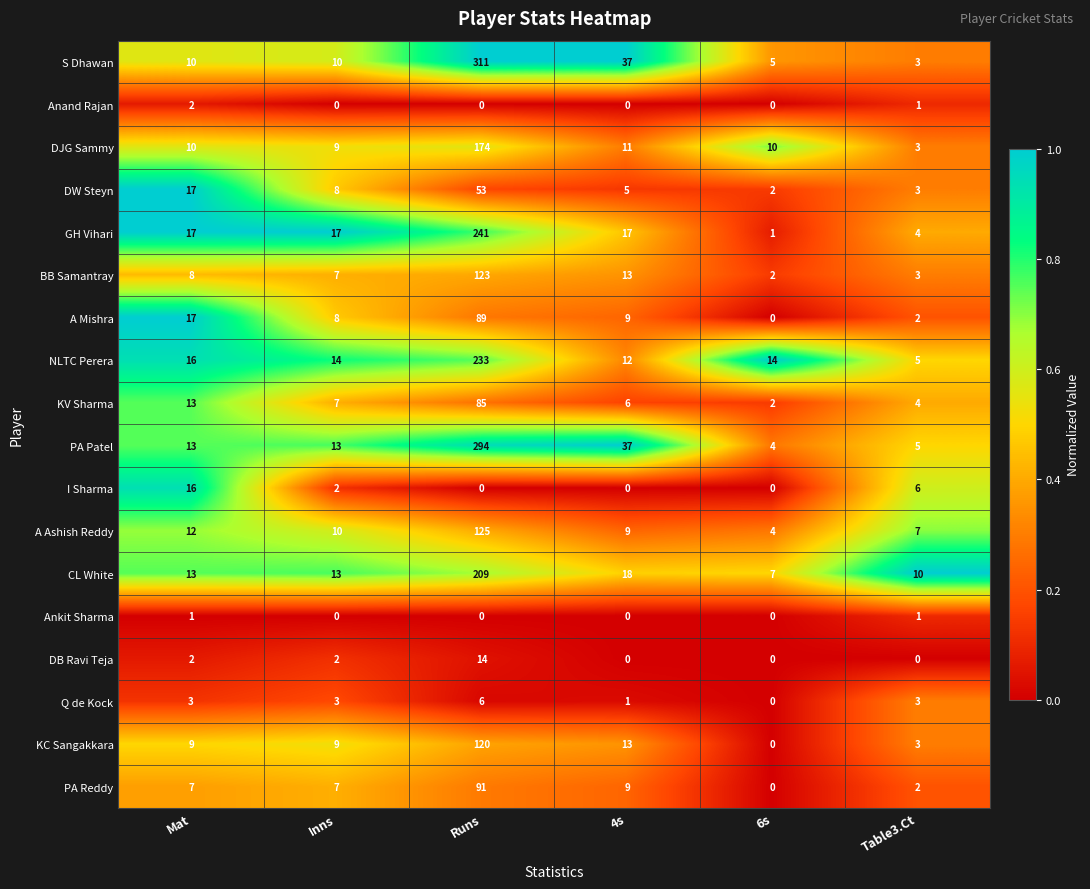

The value of CL White at Runs is 114. True or false?

False